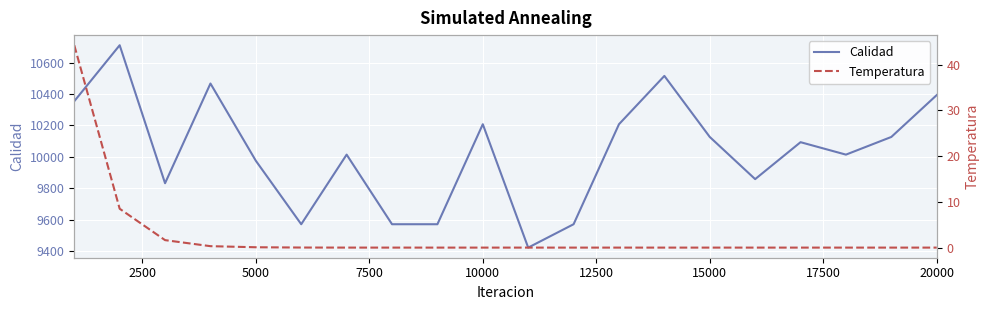

What is the sum of all Calidad values?

200606.7